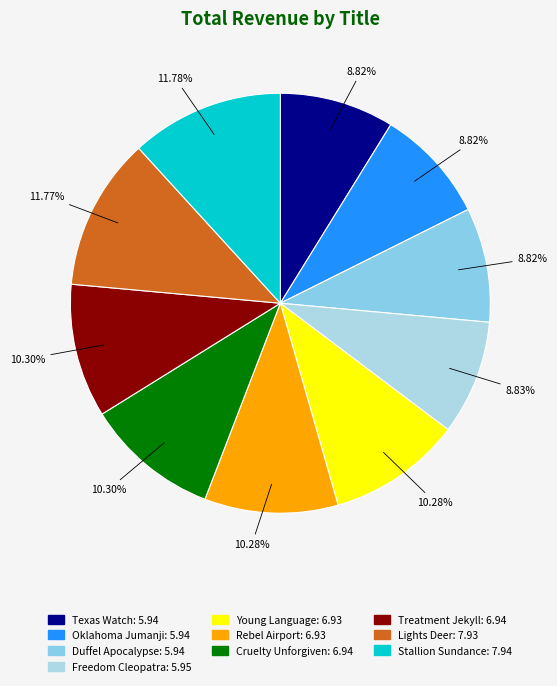

Does Lights Deer represent more than half of the total?

No